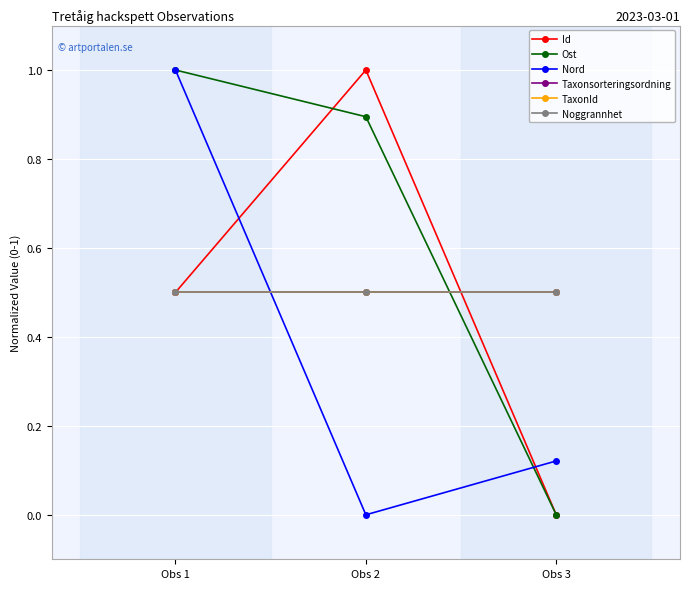

Is this an area chart (filled region under the line)?

No